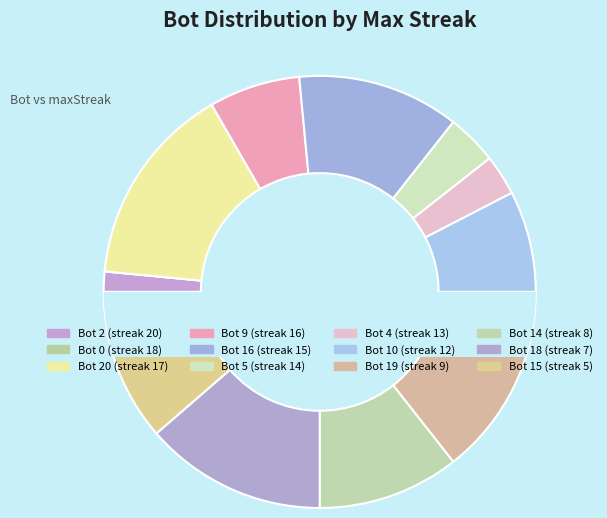

Rank the categories by value from lowest to highest.

18, 20, 13, 14, 16, 12, 8, 5, 15, 7, 9, 17